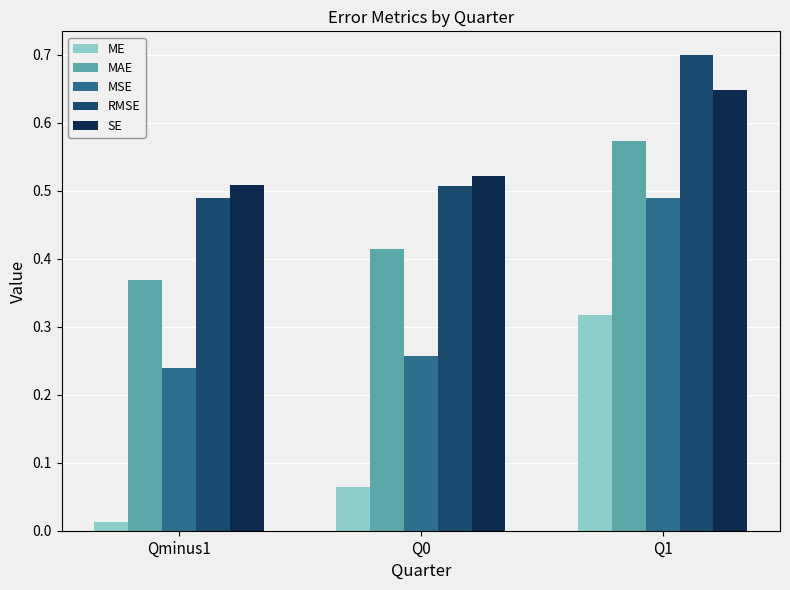

Which series has the largest total across all categories?

RMSE